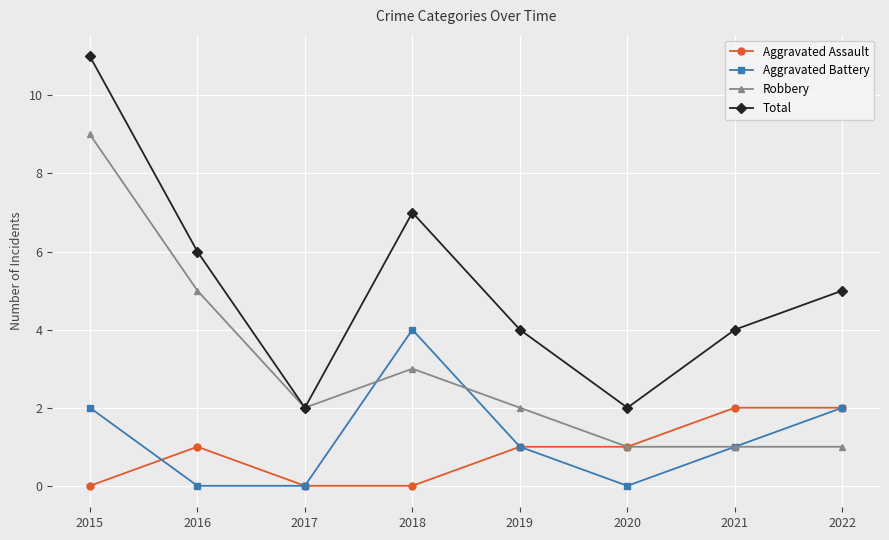

List the series in order of their peak value, highest first.

Total, Robbery, Aggravated Battery, Aggravated Assault